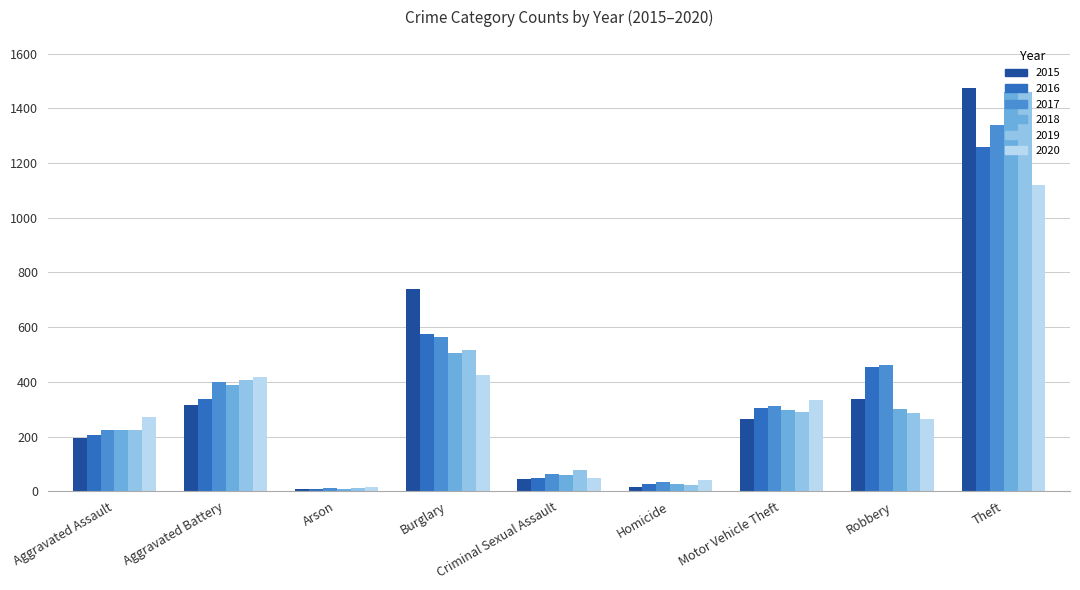

What are all the series names shown in the legend?

2015, 2016, 2017, 2018, 2019, 2020